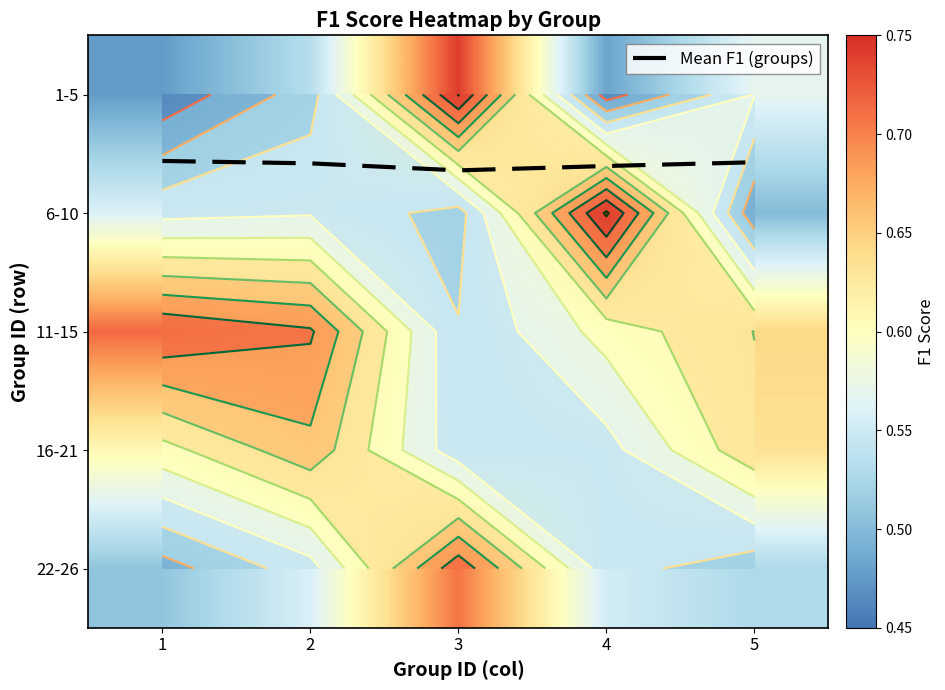

List the series in order of their peak value, highest first.

6-10, 1-5, 11-15, 22-26, 16-21, Mean F1 (groups)